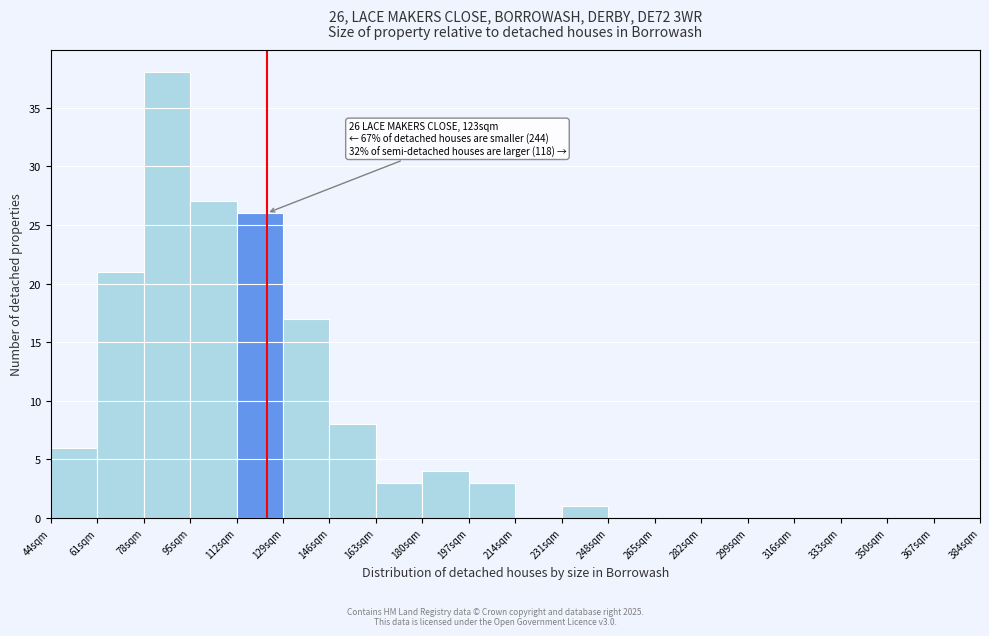

Over which range of the x-axis is the bar tallest?

78 to 95